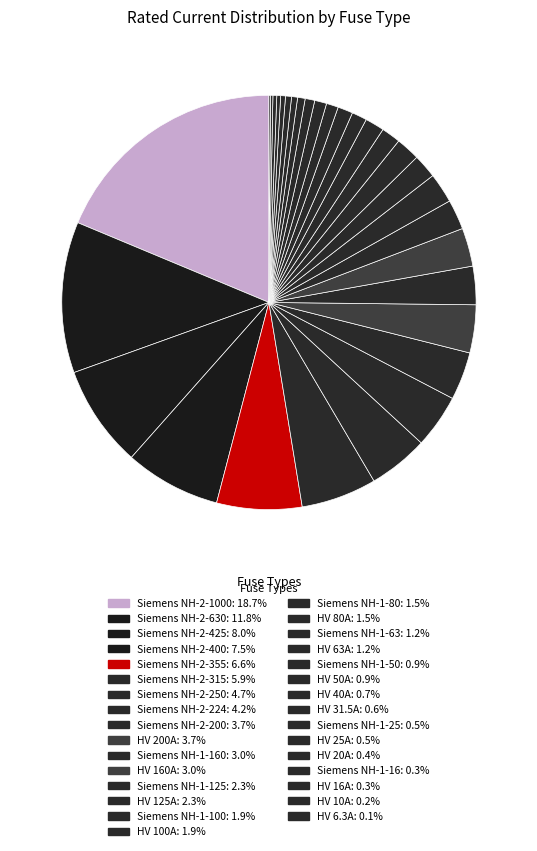

How many slices are in this pie chart?

31